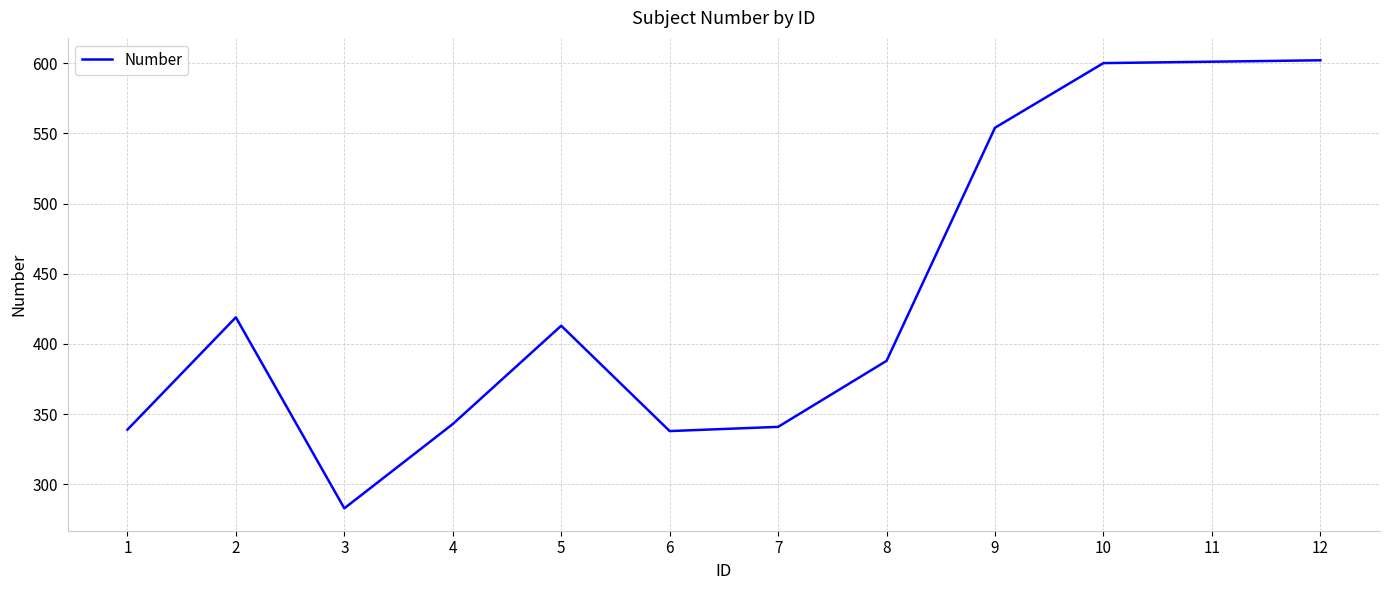

The value at 2 is 271. True or false?

False